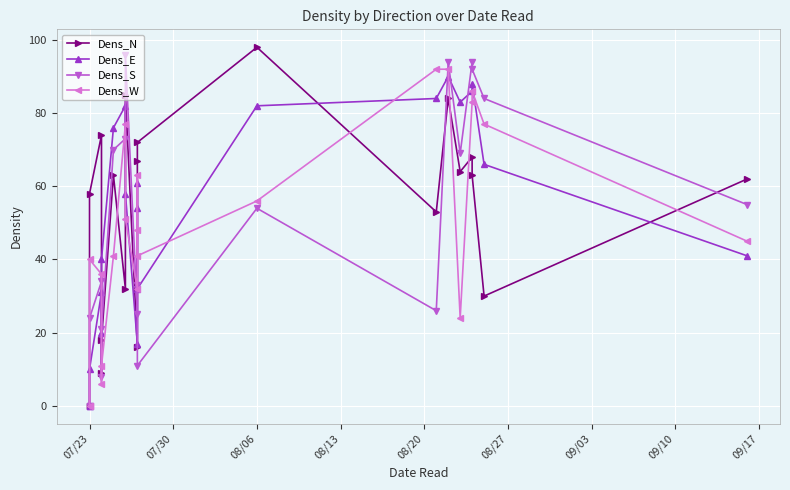

How many distinct data groups are displayed?

4